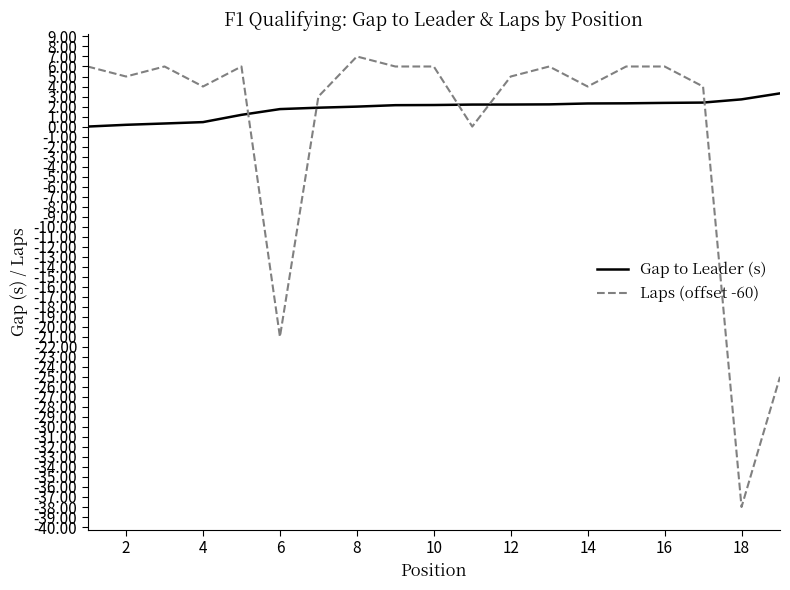

What is the difference between the maximum and minimum values in the Laps (offset -60) series?

45.0